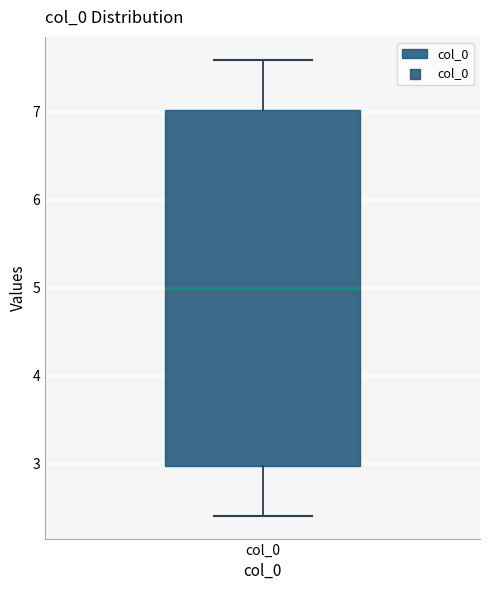

Transcribe this box plot: give where the median line is, the range the box spans, and where the two whiskers end, as read against the y-axis. The values are not printed on the chart, so give them approximately, as read against the axis.

median 5.0, box 3.0 to 7.0, whiskers 2.4 to 7.6